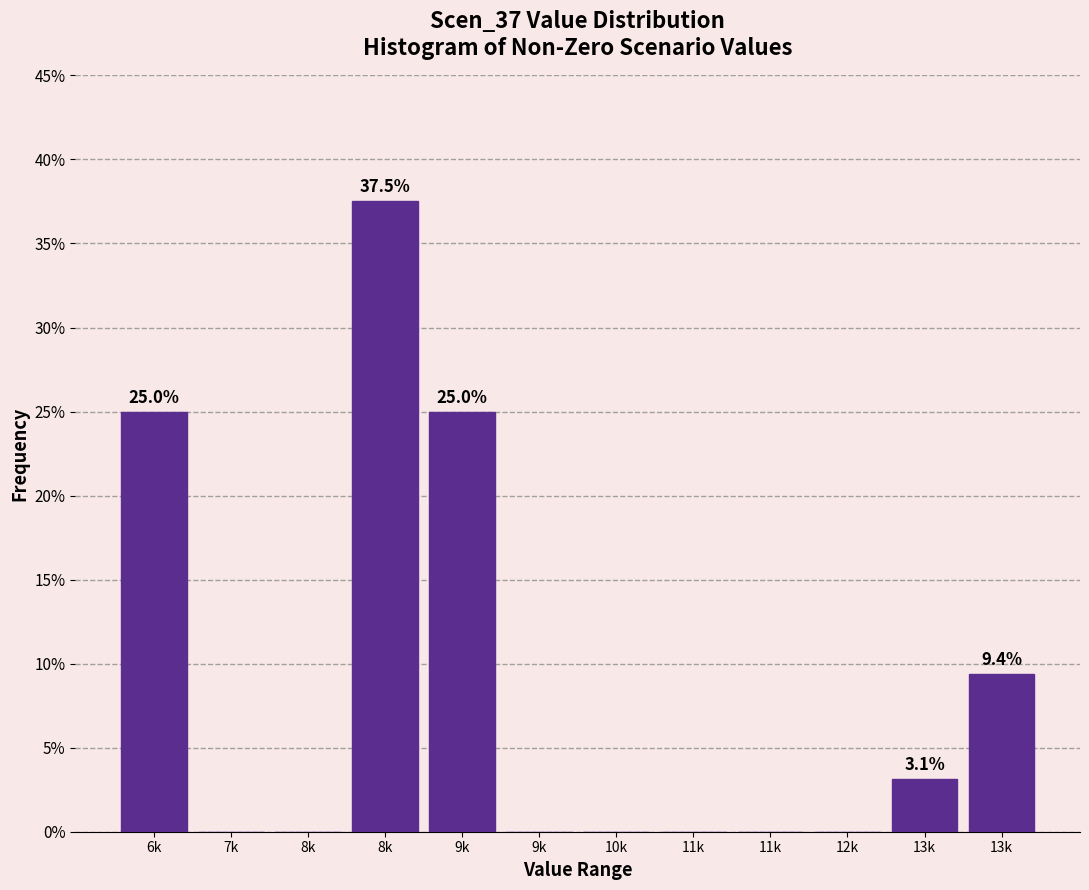

How many series are shown in this chart?

1